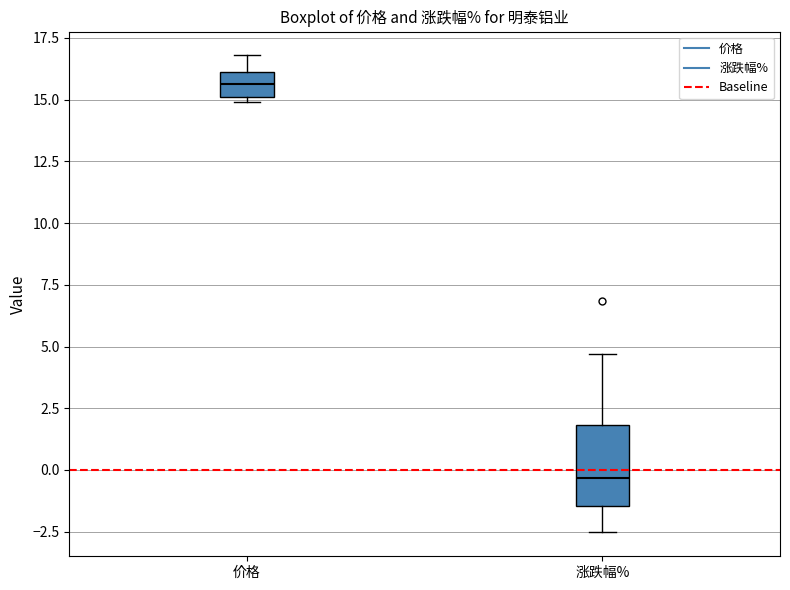

Reading left to right, transcribe this box plot: for each box, give where its median line is, the range the box spans, and where its two whiskers end, as read against the y-axis. The values are not printed on the chart, so give them approximately, as read against the axis.

价格: median 15.5, box 15.0 to 16.0, whiskers 15.0 (just below the box's lower edge) to 17.0
涨跌幅%: median -0.5, box -1.5 to 2.0, whiskers -2.5 to 4.5